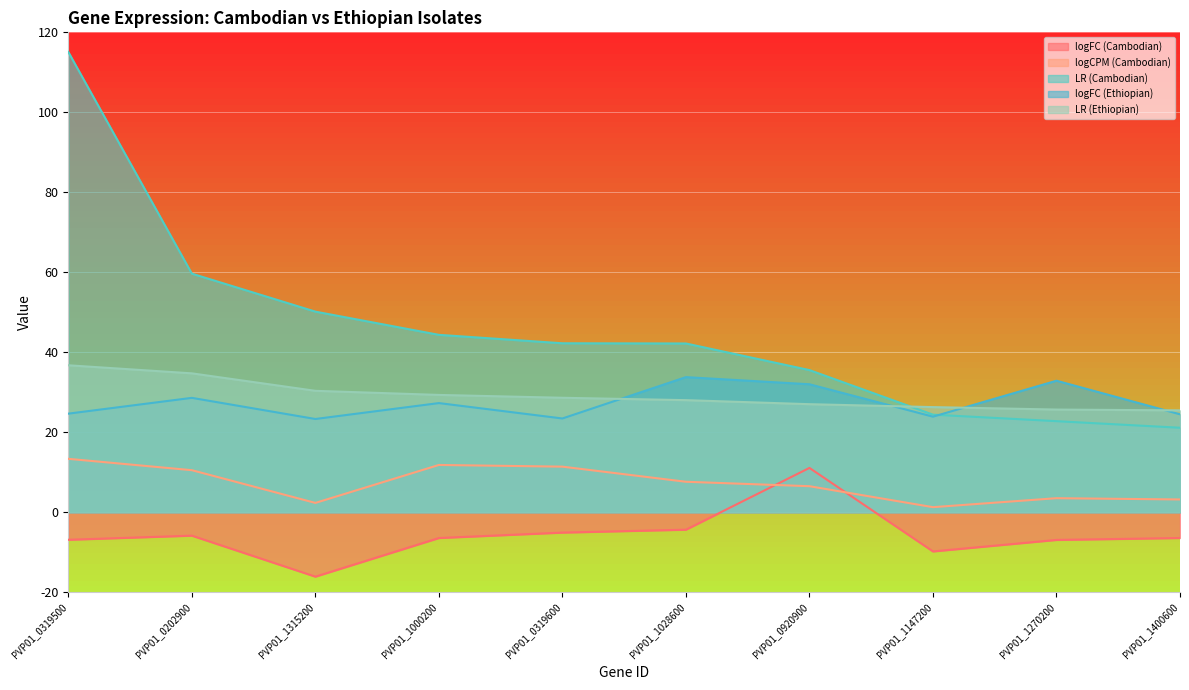

What is the lowest value of the logCPM (Cambodian) series?

1.3